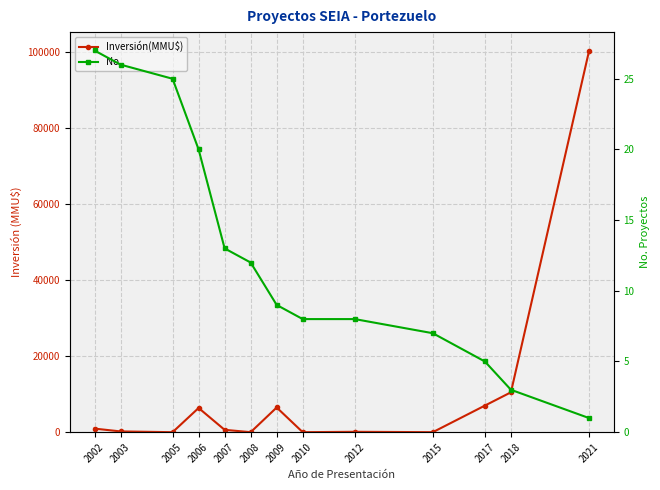

Which series has the widest spread of values?

Inversión(MMU$)